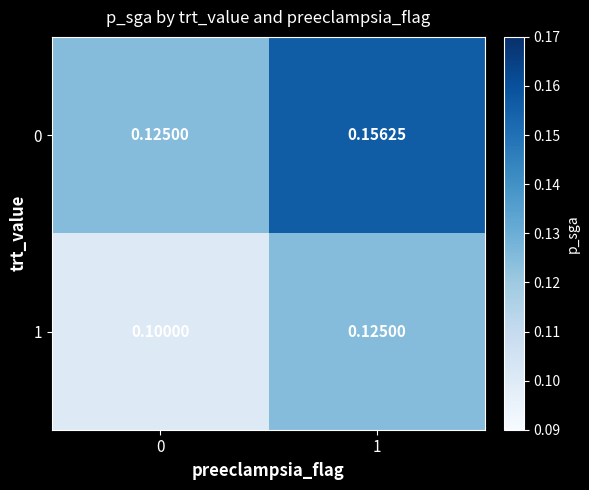

At how many categories does at least one series exceed 0?

2